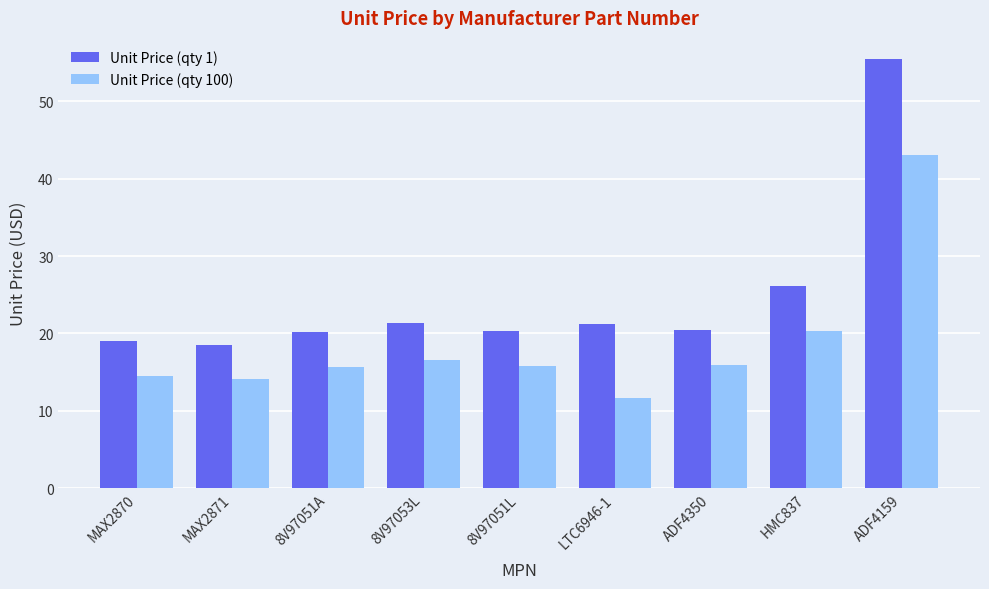

Is the value of Unit Price (qty 100) at ADF4159 greater than the value of Unit Price (qty 1) at 8V97053L?

Yes